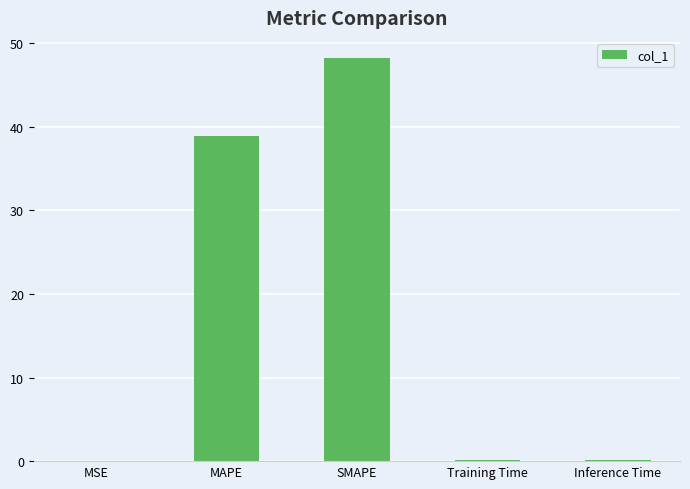

Where is the data nearest to the value 24?

MAPE